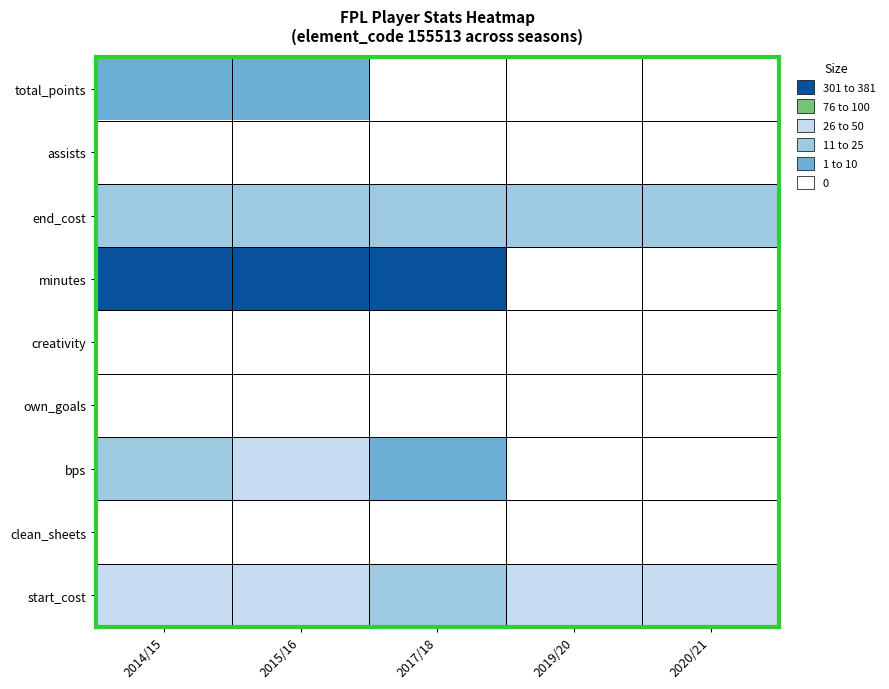

Rank the series at 2019/20 from lowest to highest value.

total_points, assists, minutes, creativity, own_goals, bps, clean_sheets, end_cost, start_cost